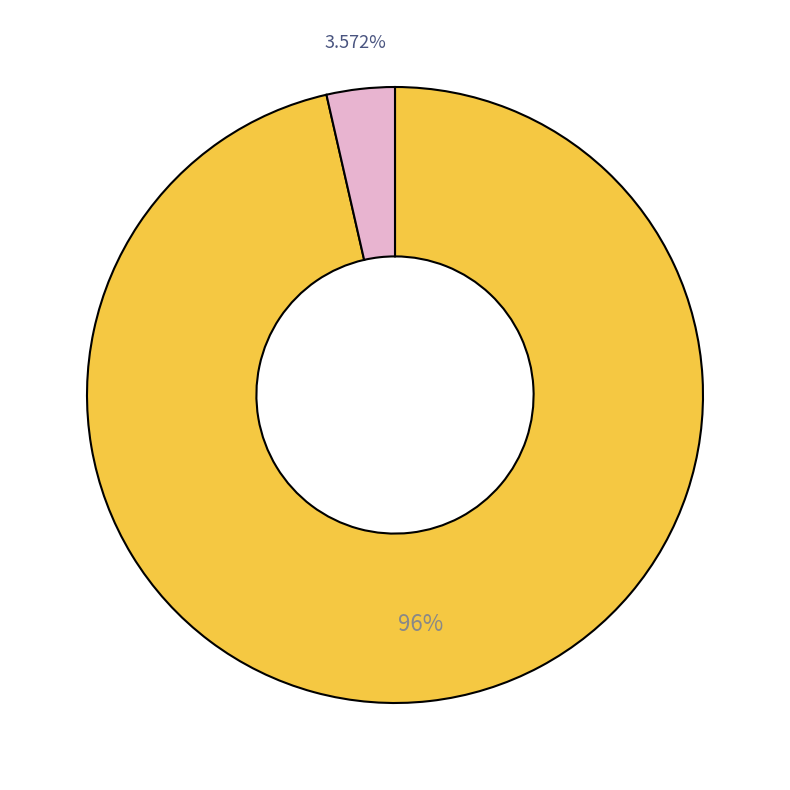

Does any single category account for the majority?

Yes